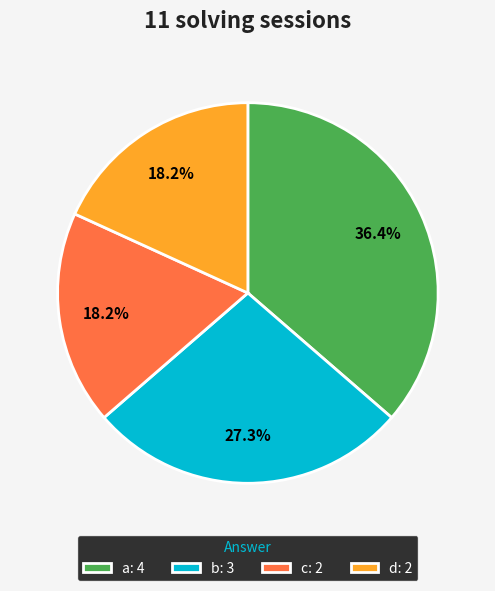

Is a the majority of the pie?

No